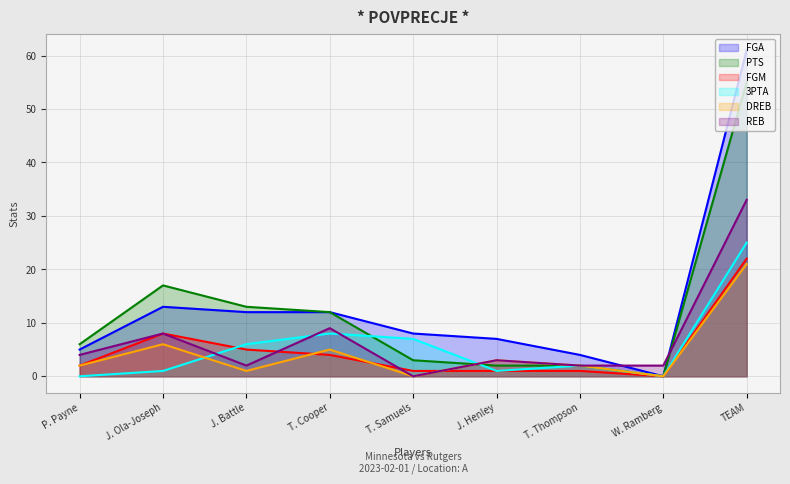

Where is the first local maximum for FGM?

J. Ola-Joseph